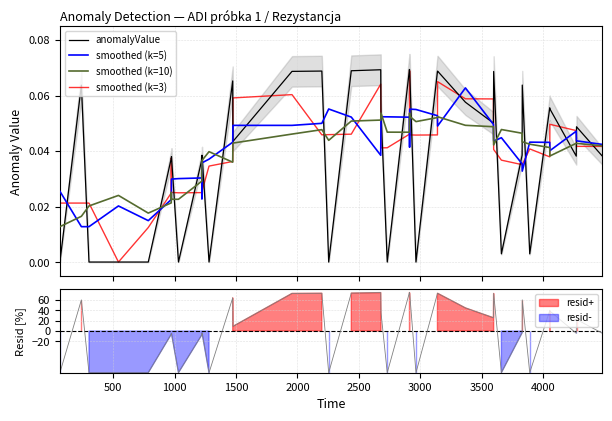

Which series ends up on top after the final intersection of smoothed (k=3) and smoothed (k=10)?

smoothed (k=10)